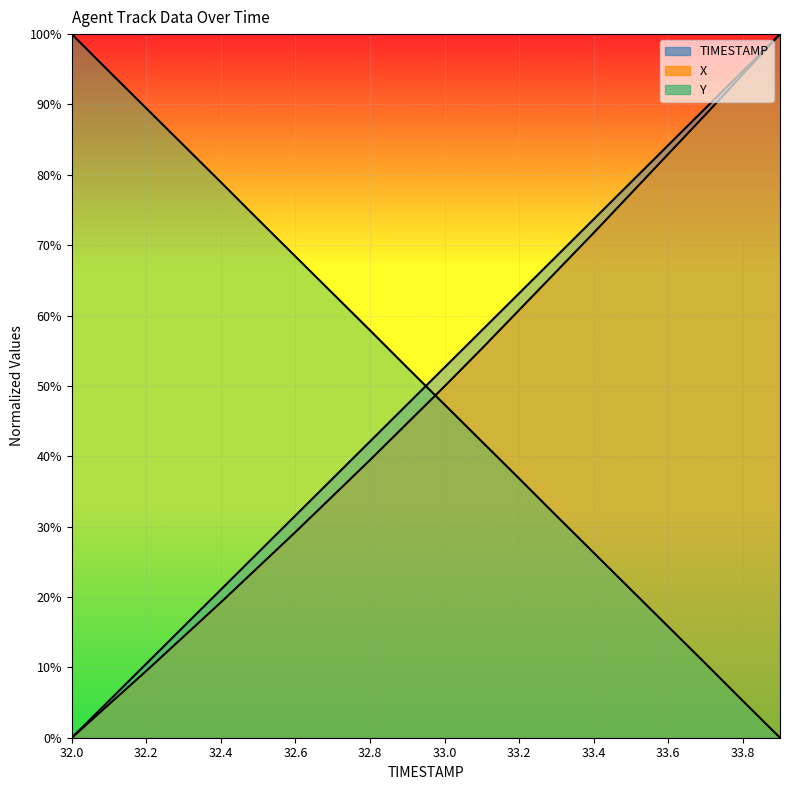

Count the number of data series in this chart.

3